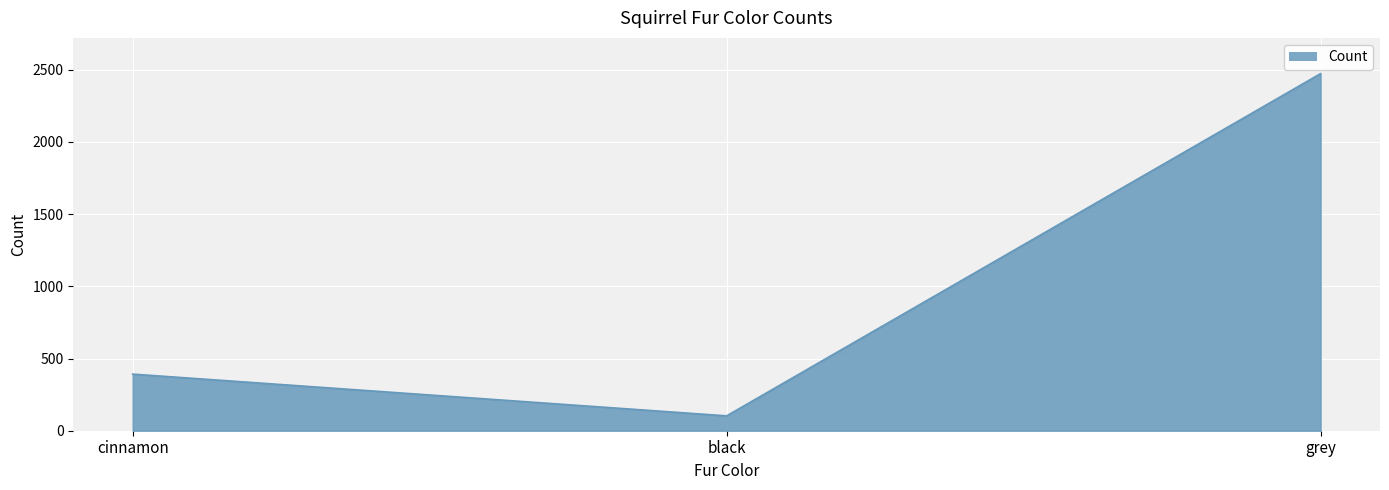

Where is the data nearest to the value 1288?

cinnamon